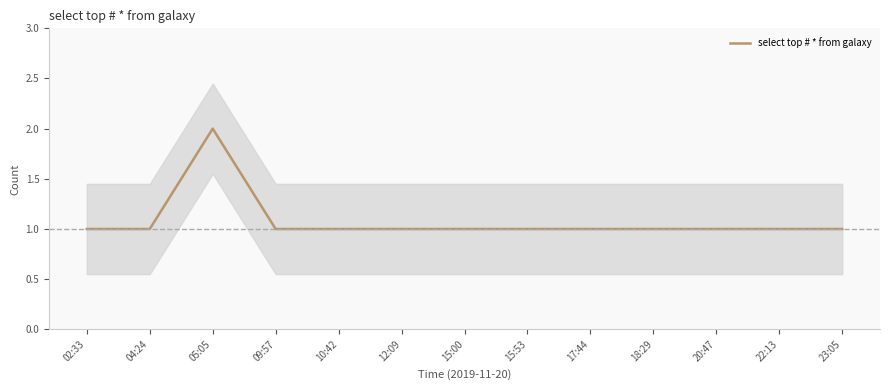

How many lines are shown in the chart?

1